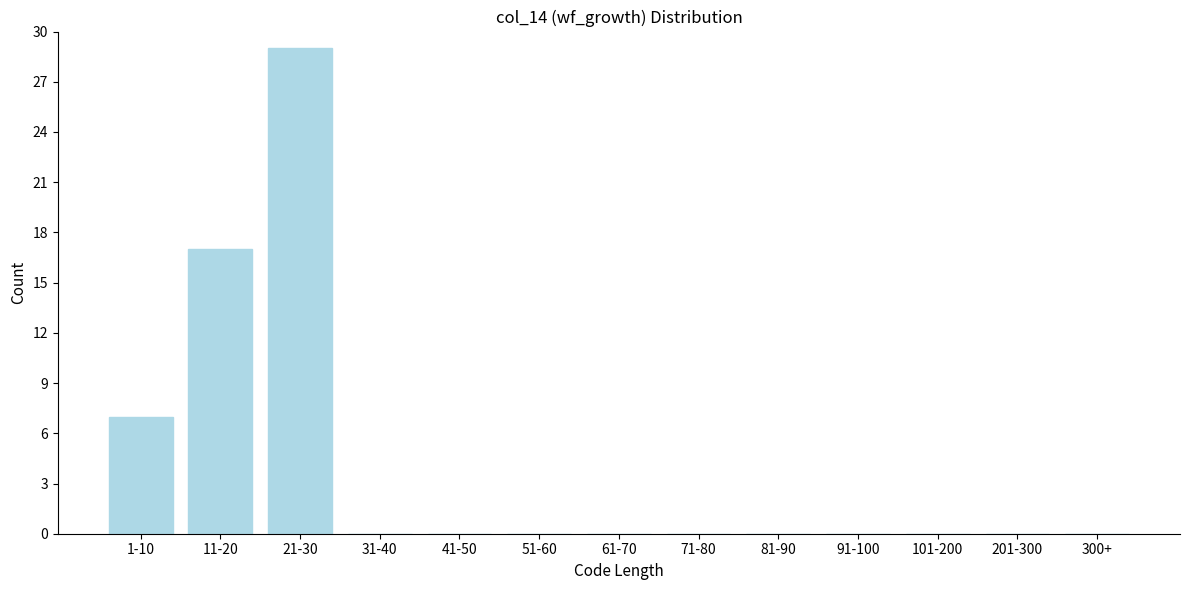

Reading left to right, extract all data points from this chart.

1-10=7	11-20=17	21-30=29	31-40=0	41-50=0	51-60=0	61-70=0	71-80=0	81-90=0	91-100=0	101-200=0	201-300=0	300+=0